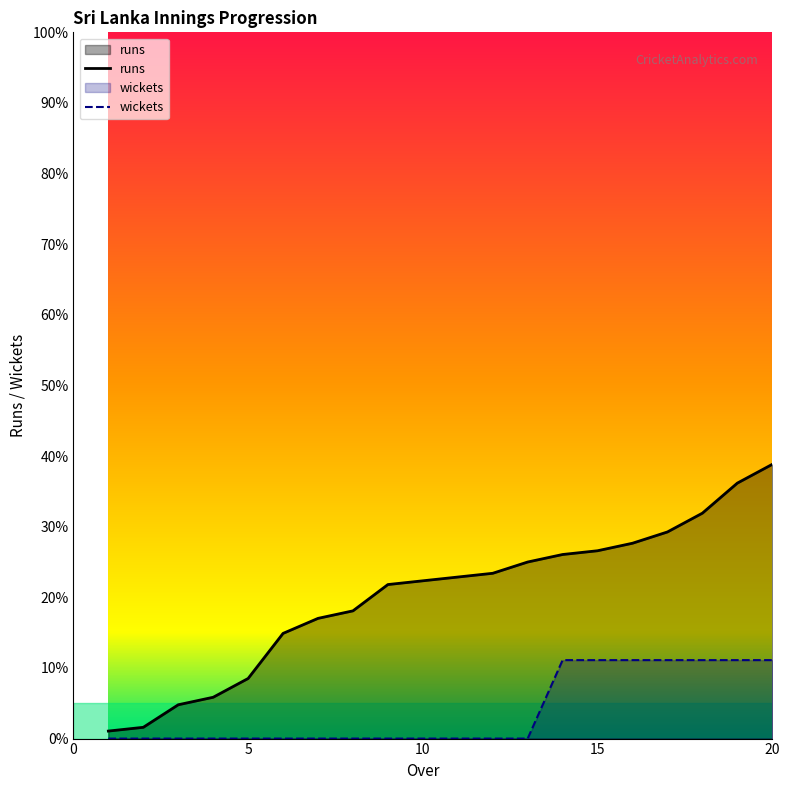

At which label does wickets reach its peak?

14